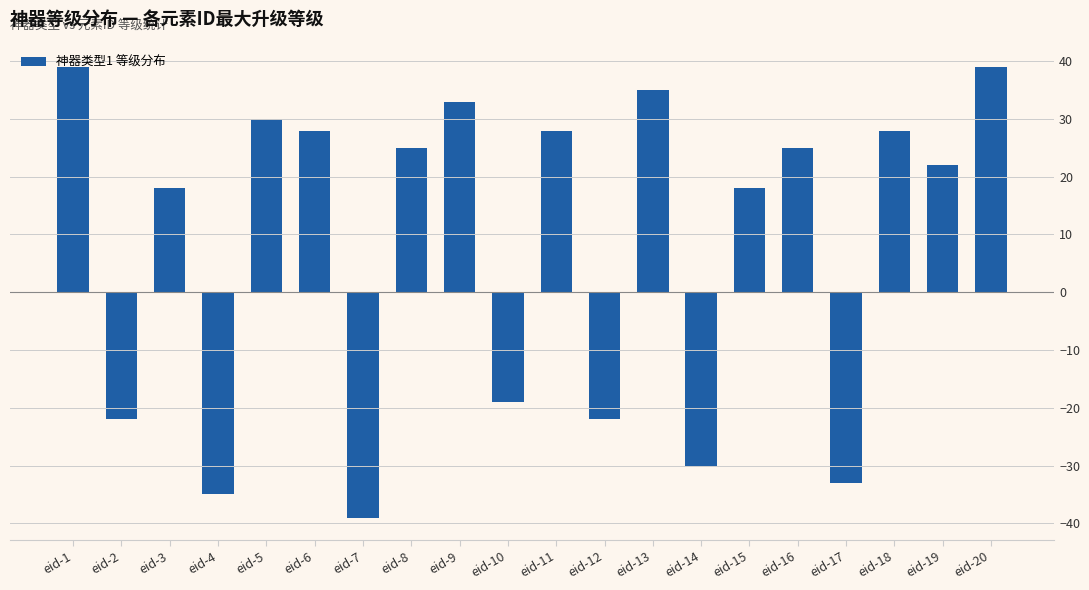

True or false: the data shows -35 at eid-2.

False